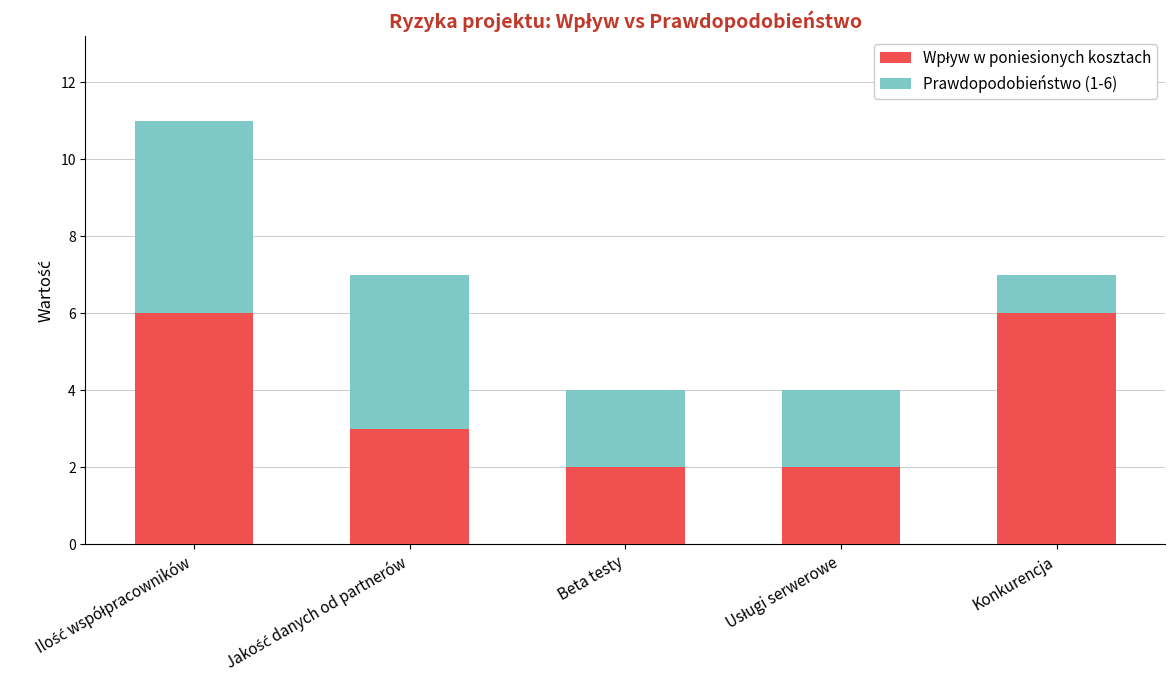

What is the total value across all series at Konkurencja?

7